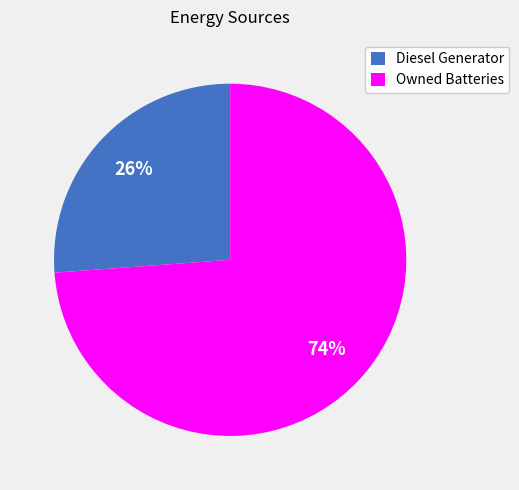

Between Owned Batteries and Diesel Generator, which is larger?

Owned Batteries